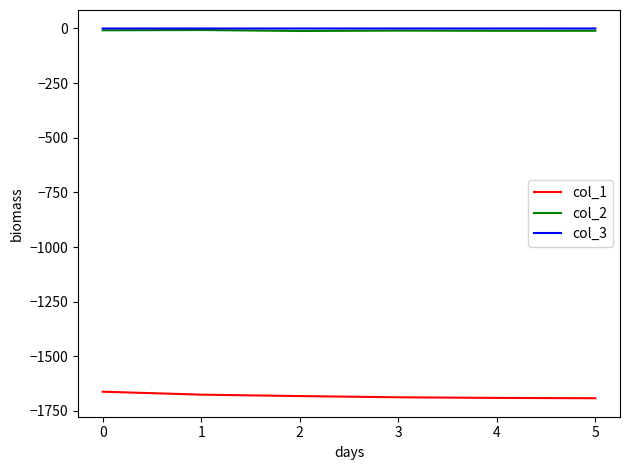

True or false: col_3 and col_1 intersect in this chart.

False